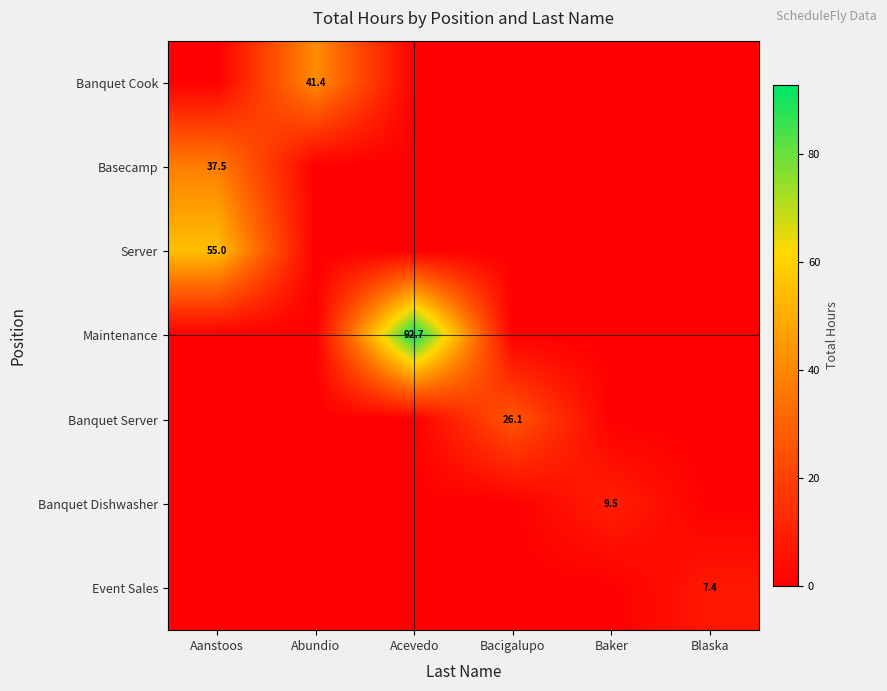

At how many categories does at least one series exceed 69?

1